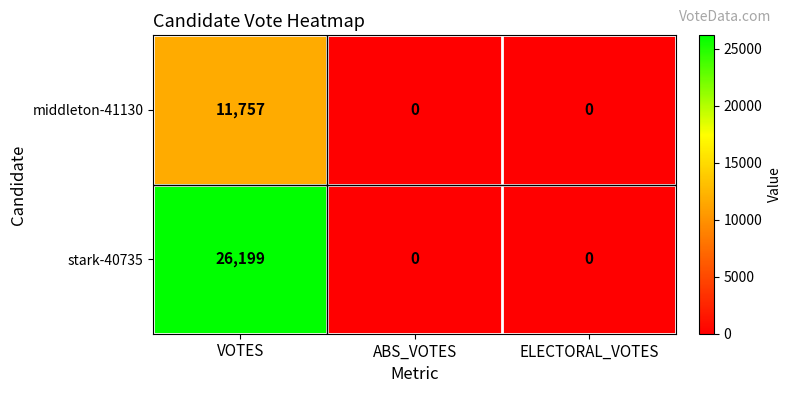

At how many categories does at least one series exceed 15231?

1